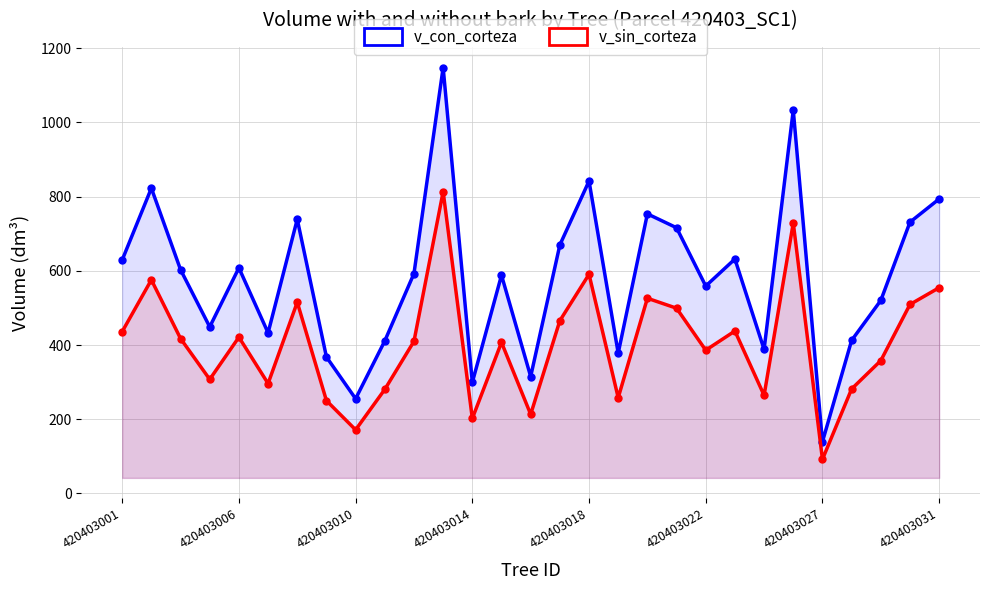

At which category is the sum across all series the highest?

11